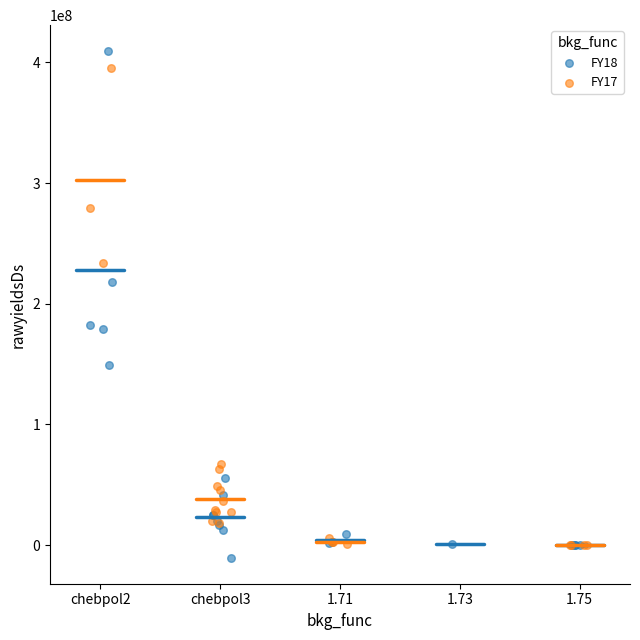

Which series reaches the maximum Y coordinate?

FY18